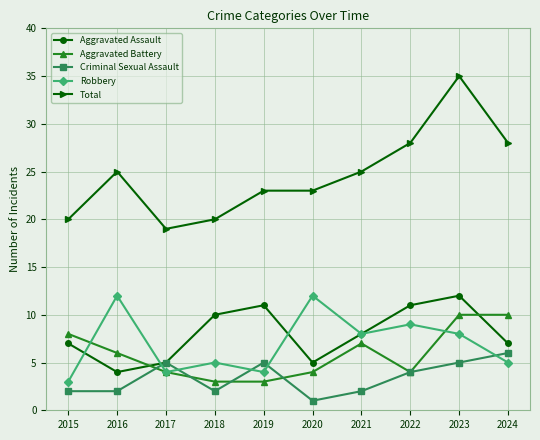

What is the average value of the Robbery series?

7